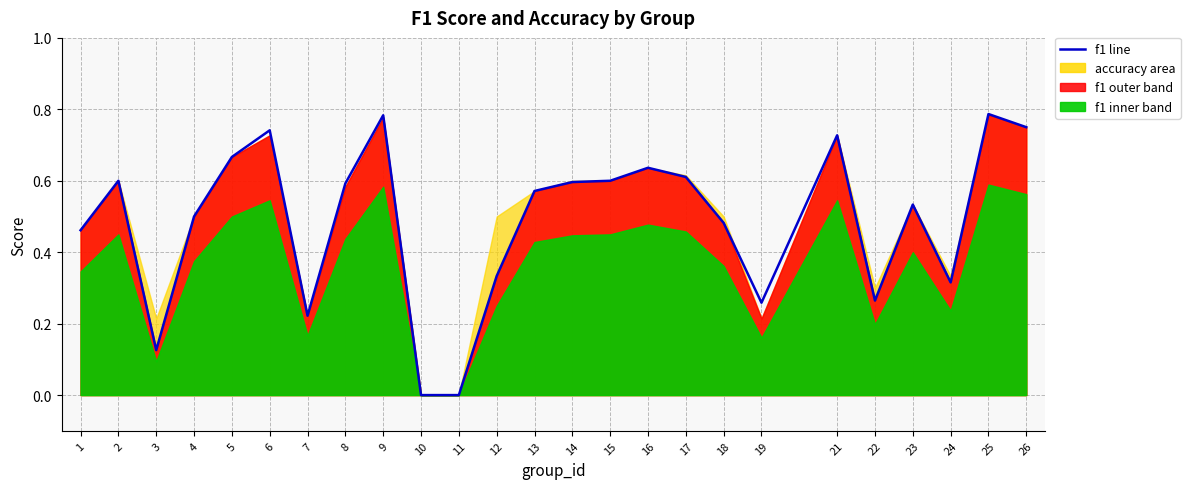

Where is the data nearest to the value 0?

10